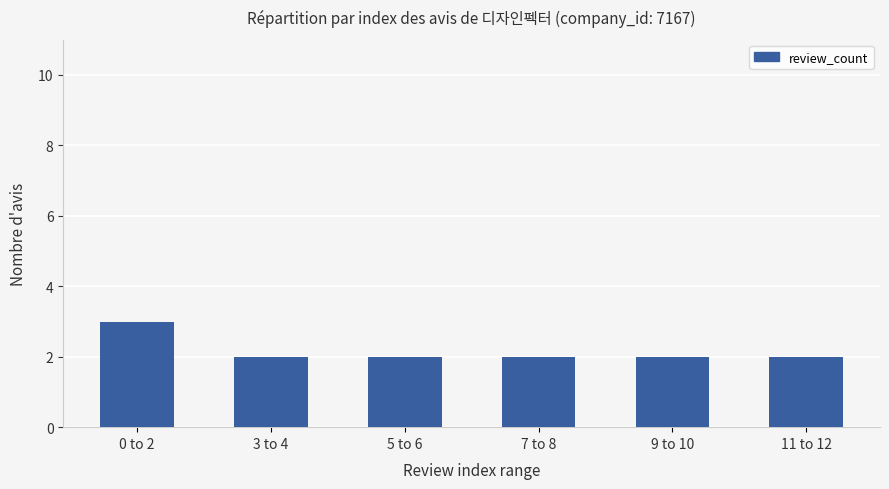

What is the maximum value shown in the chart?

3